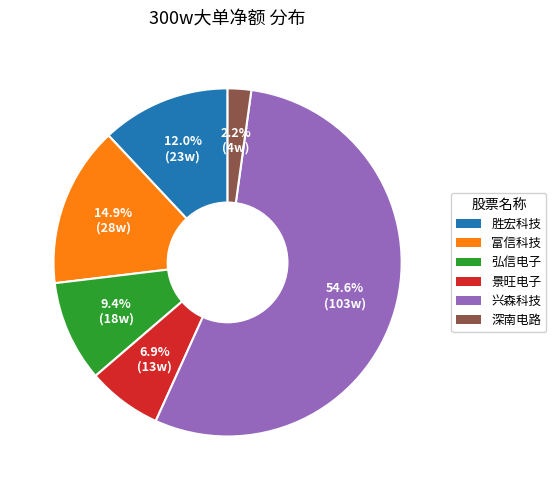

Does any single category account for the majority?

Yes